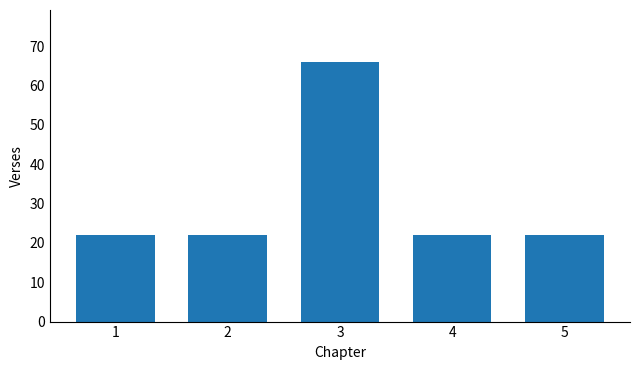

Is it true that the value at 5 is 29?

False